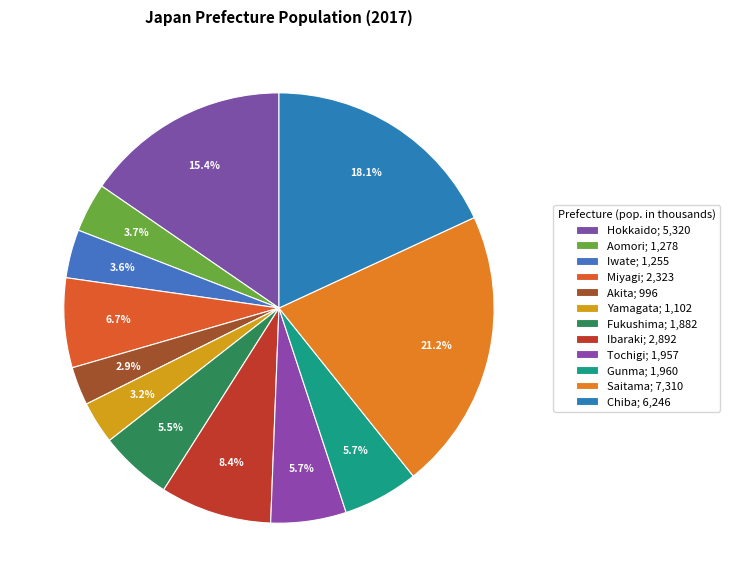

Do Iwate and Tochigi together represent more than half of the pie?

No